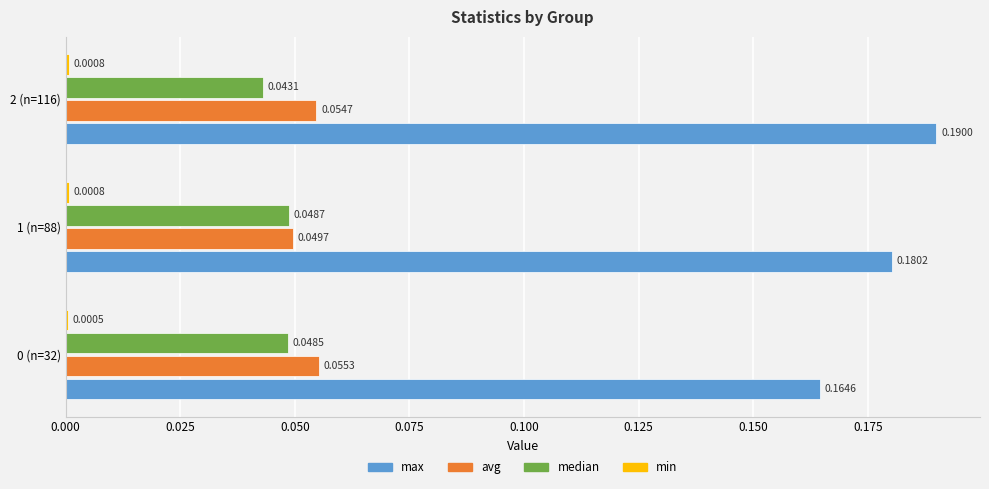

At which category is the sum across all series the highest?

2 (n=116)